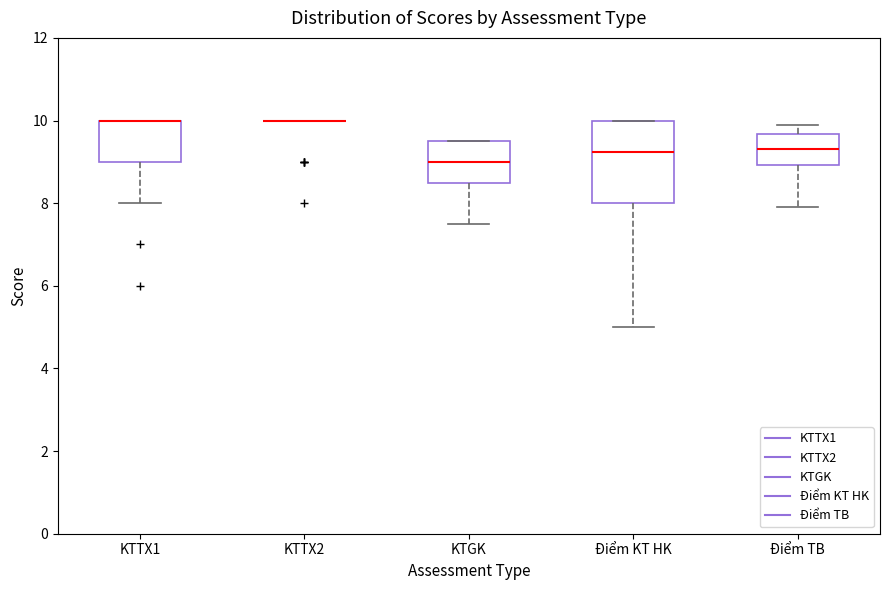

Where does the median line of the box for Điểm TB sit on the y-axis? The values are not printed on the chart, so give them approximately, as read against the axis.

9.4